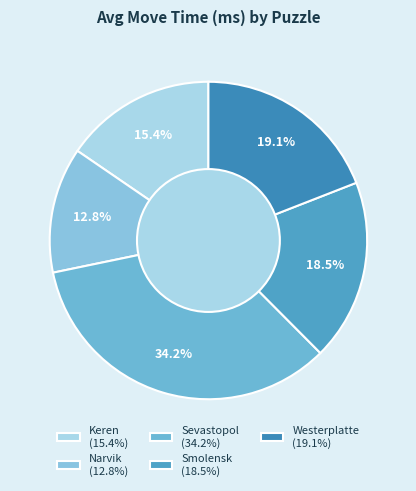

Count the number of slices in the pie.

5